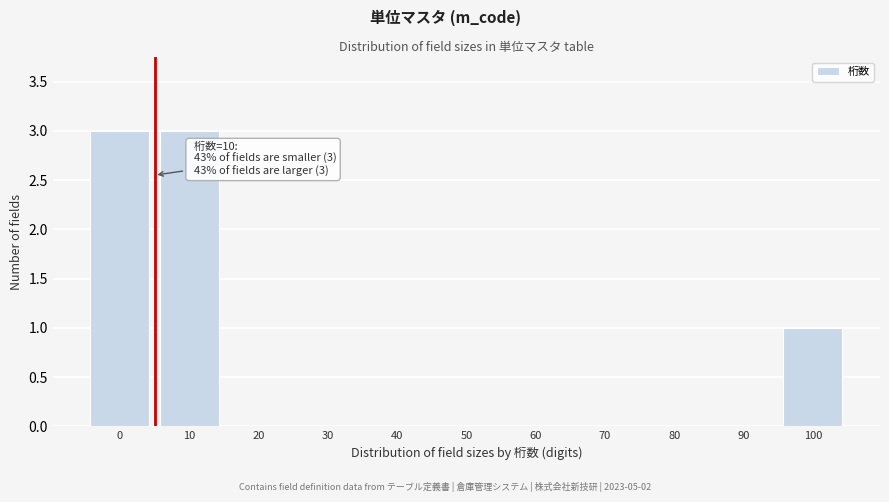

Reading left to right, transcribe all the data shown in this chart.

0=3	10=3	20=0	30=0	40=0	50=0	60=0	70=0	80=0	90=0	100=1